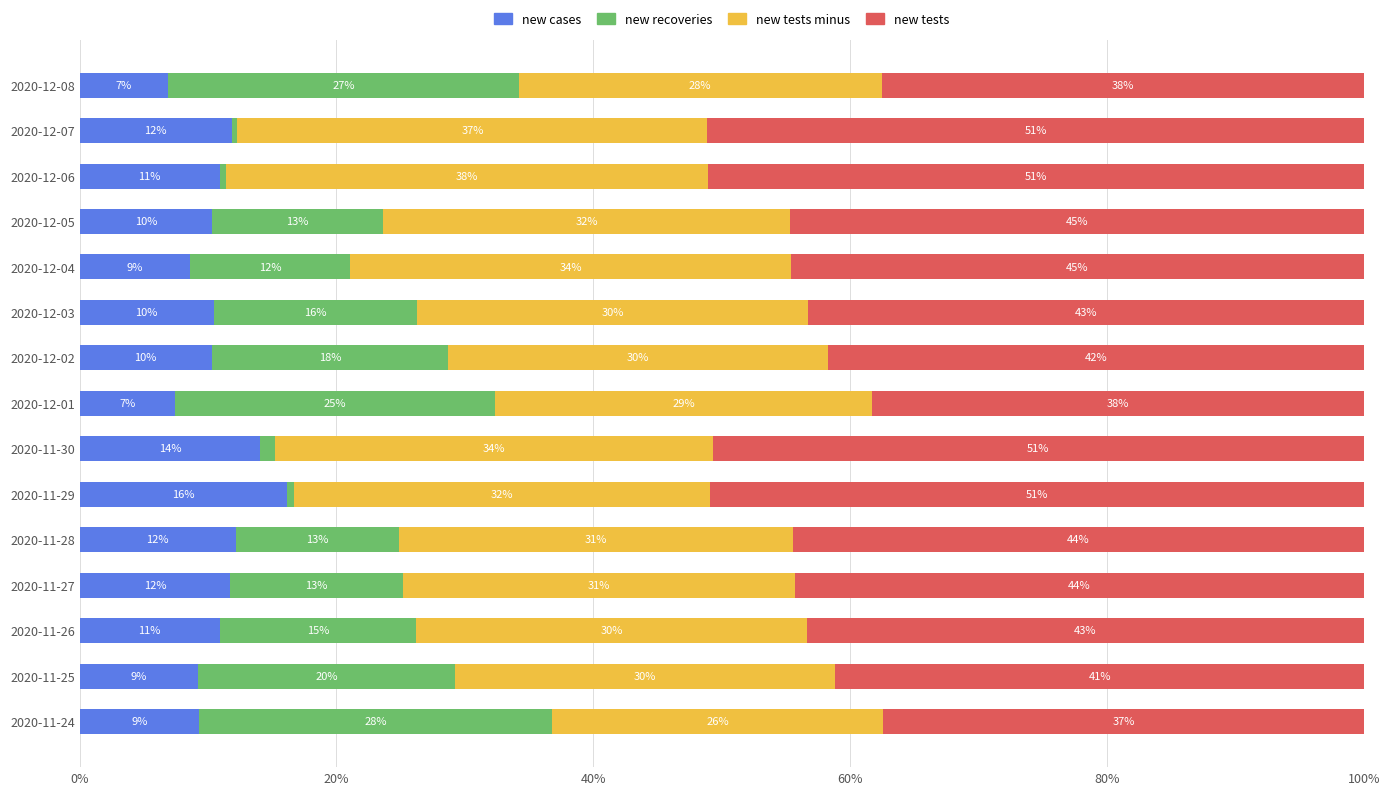

What are all the series names shown in the legend?

new cases, new recoveries, new tests minus, new tests